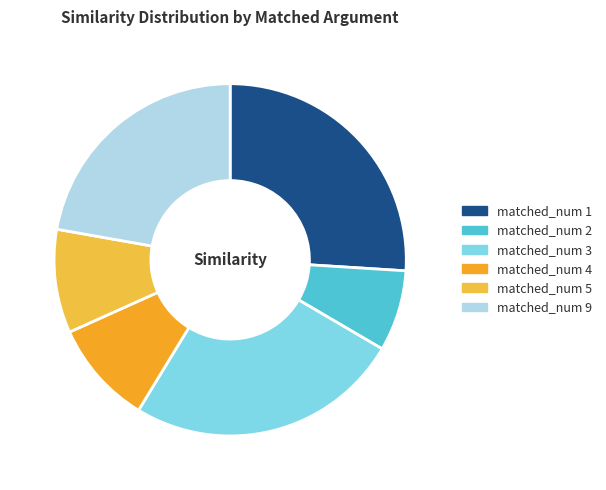

How many segments does this pie chart have?

6